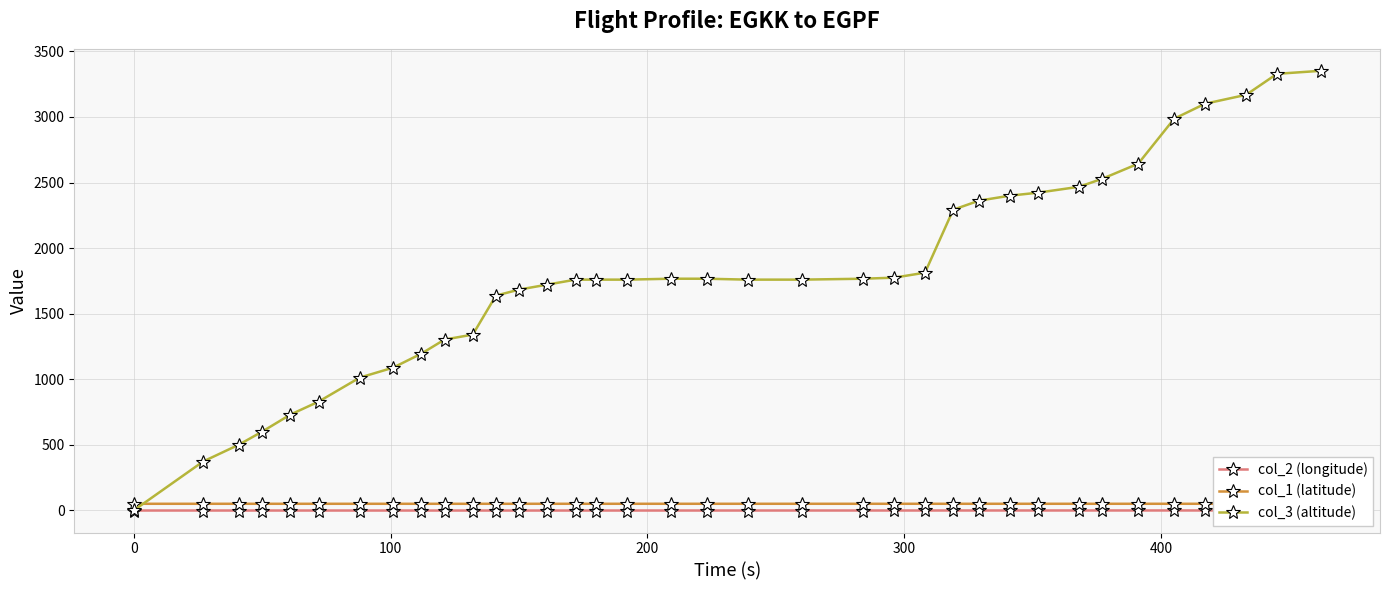

What is the value of the col_3 (altitude) point at the 18th from the left?

1767.0